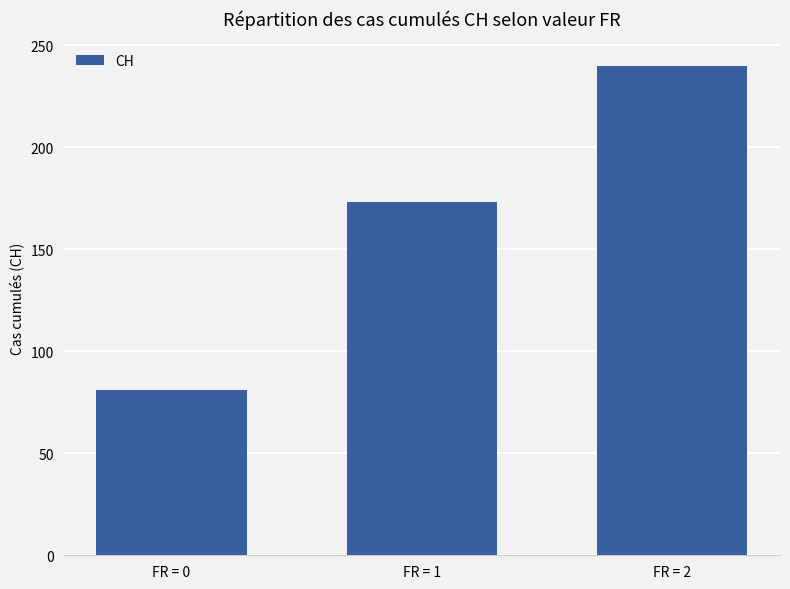

Reading left to right, what are all the values shown in this chart?

81	173	240